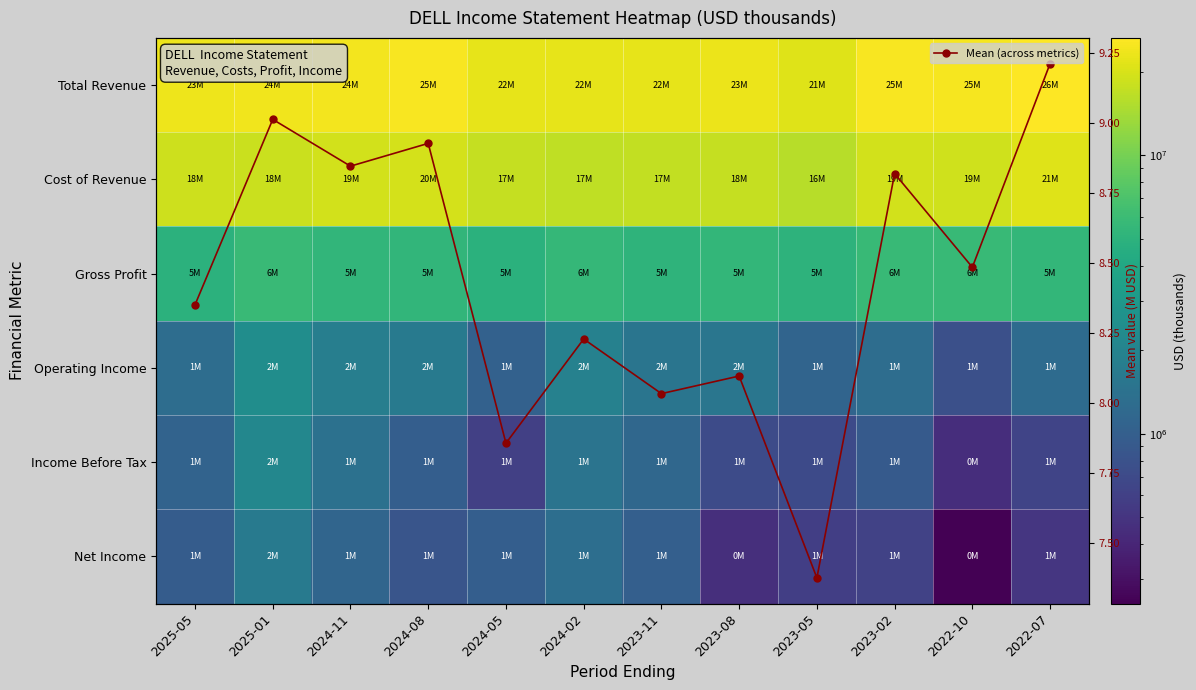

What is the average value of the Income Before Tax series?

1022916.7